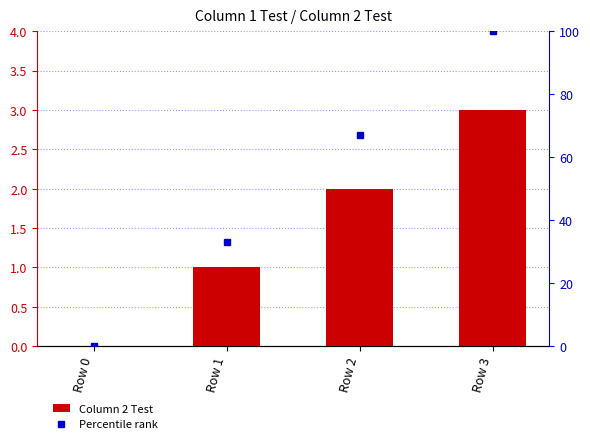

True or false: Percentile rank has a value of 0 at Row 0.

True